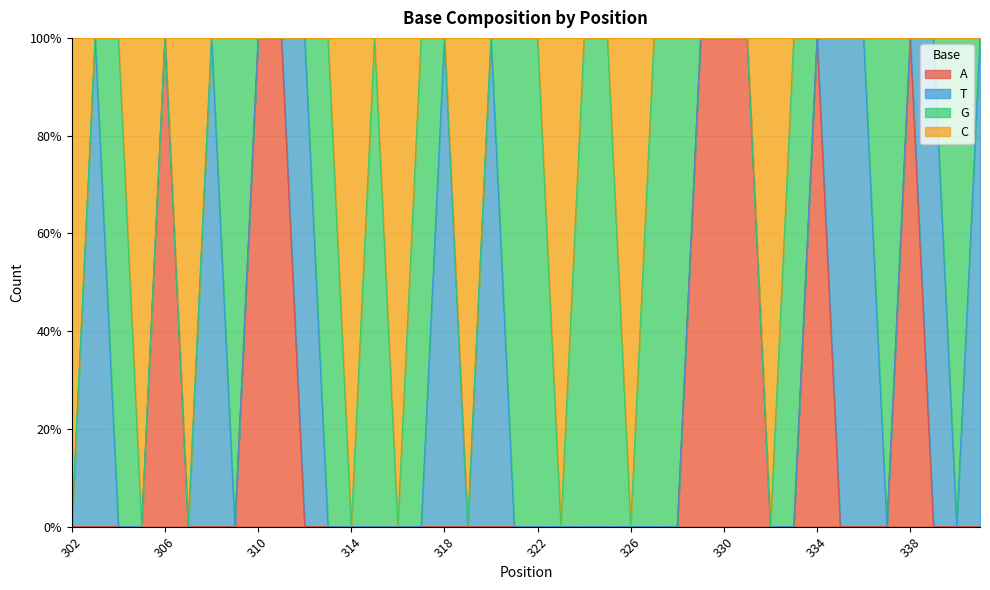

What is the difference between the maximum and minimum values in the C series?

1.0